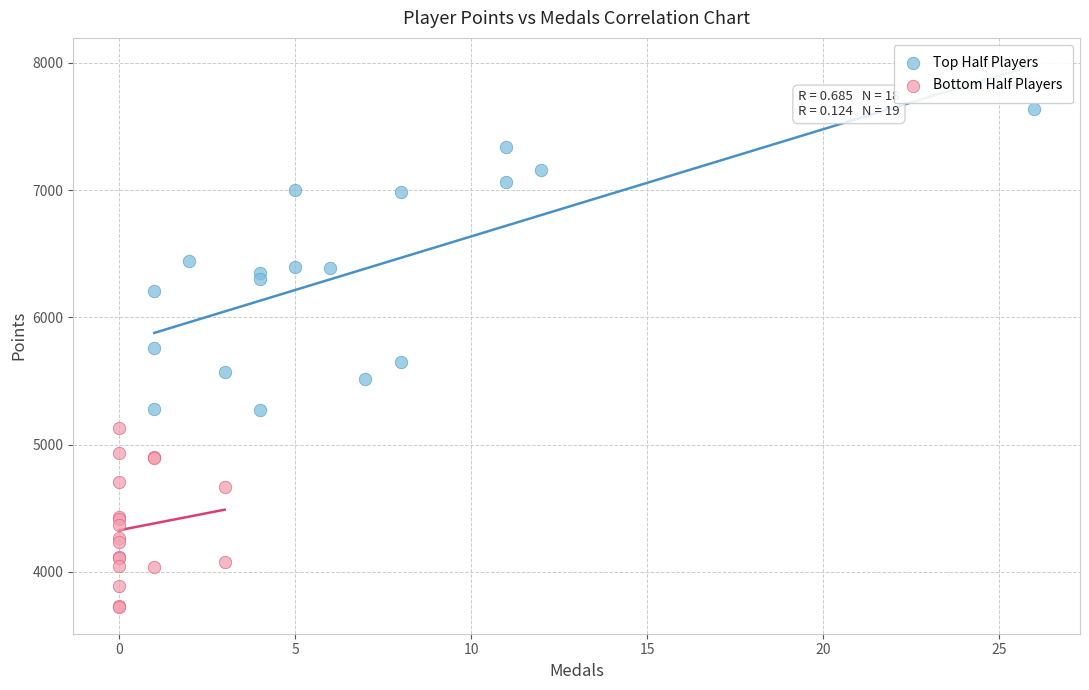

Which series reaches the maximum Y coordinate?

Top Half Players